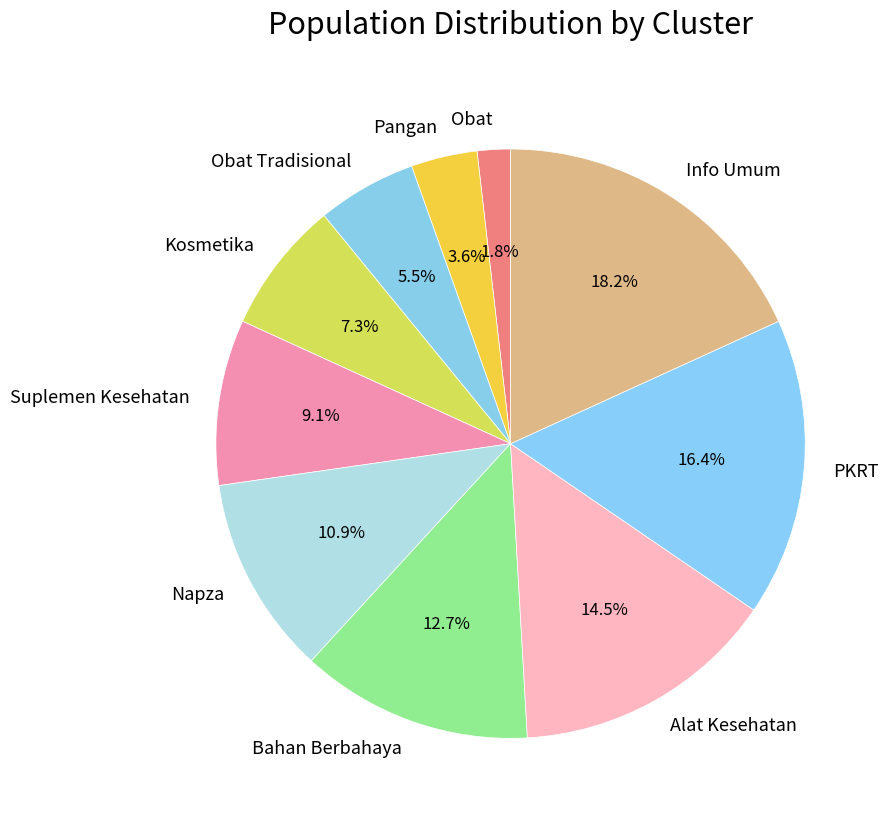

Rank the categories by value from lowest to highest.

Obat, Pangan, Obat Tradisional, Kosmetika, Suplemen Kesehatan, Napza, Bahan Berbahaya, Alat Kesehatan, PKRT, Info Umum